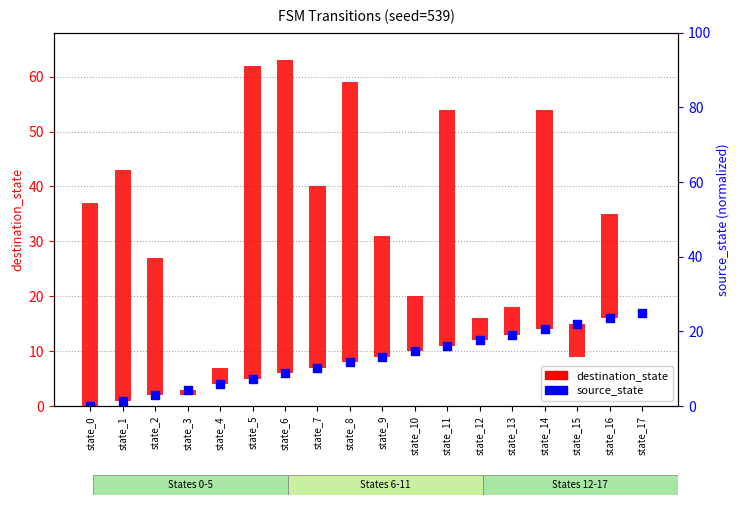

At which category is the sum across all series the highest?

state_6